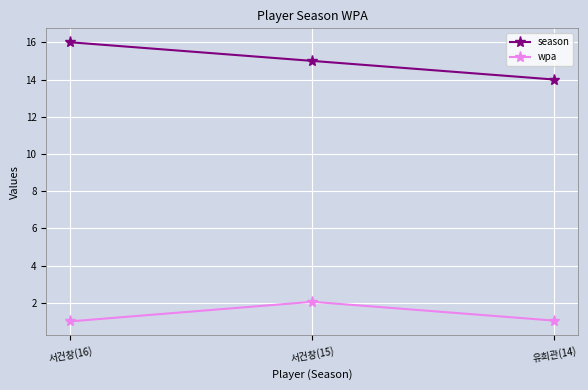

List the series in order of their peak value, highest first.

season, wpa